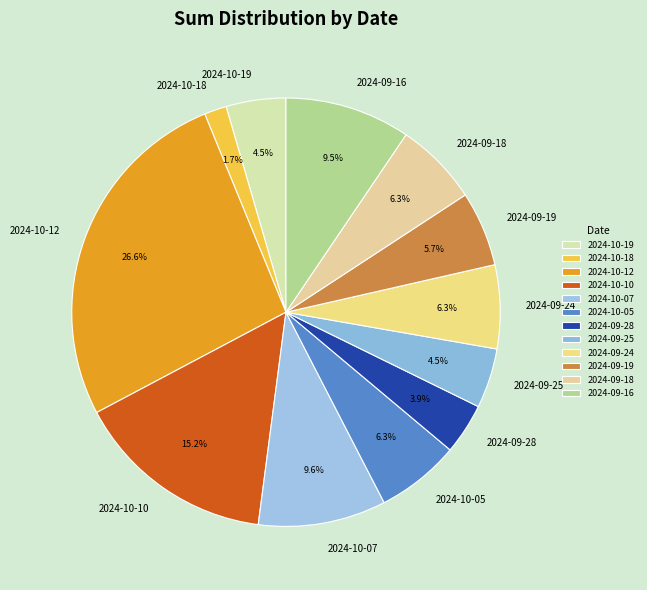

Is 2024-10-18 the majority of the pie?

No